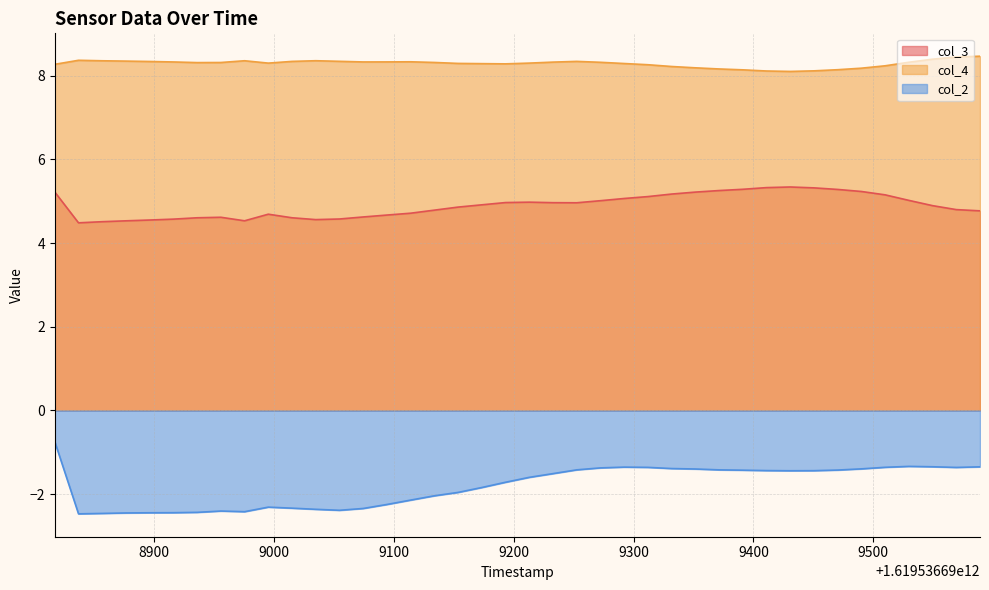

True or false: col_4 and col_2 intersect in this chart.

False